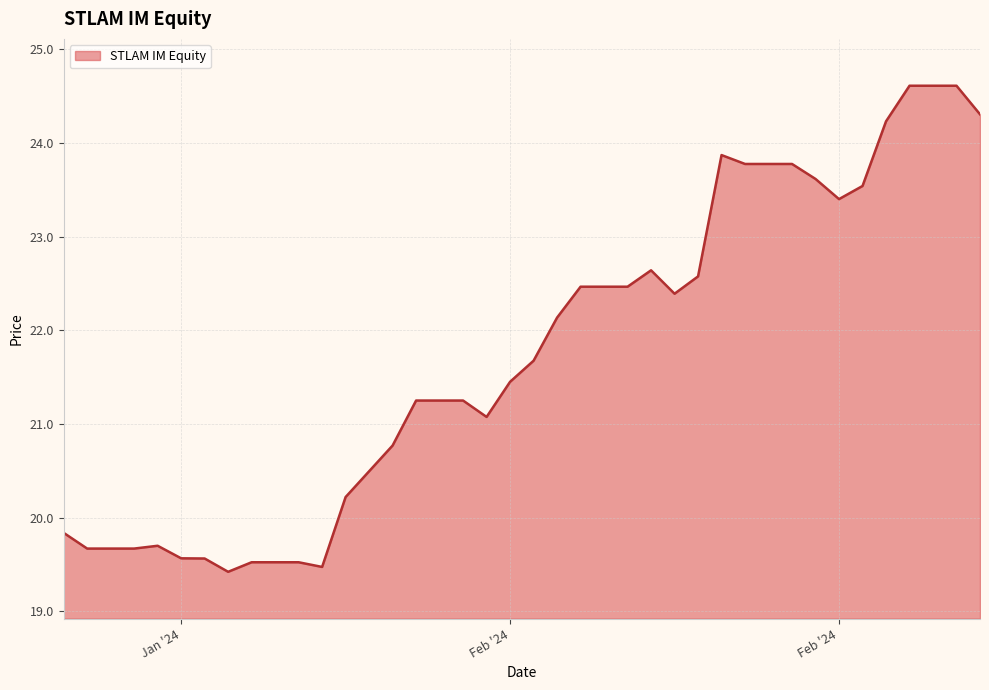

What is the greatest value displayed?

24.6